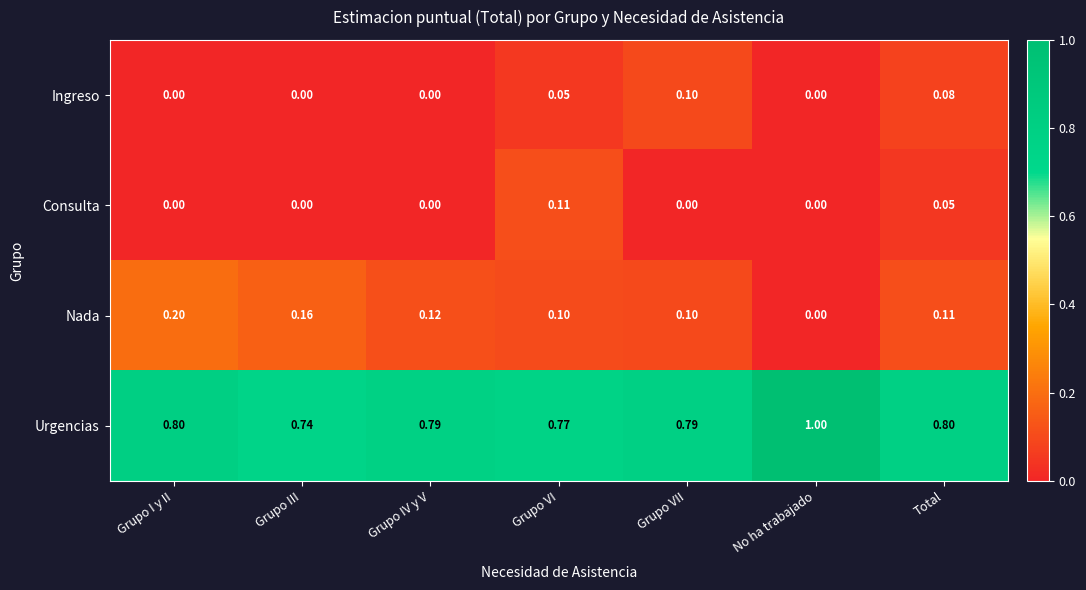

Where is Urgencias nearest to the value 0?

Grupo III